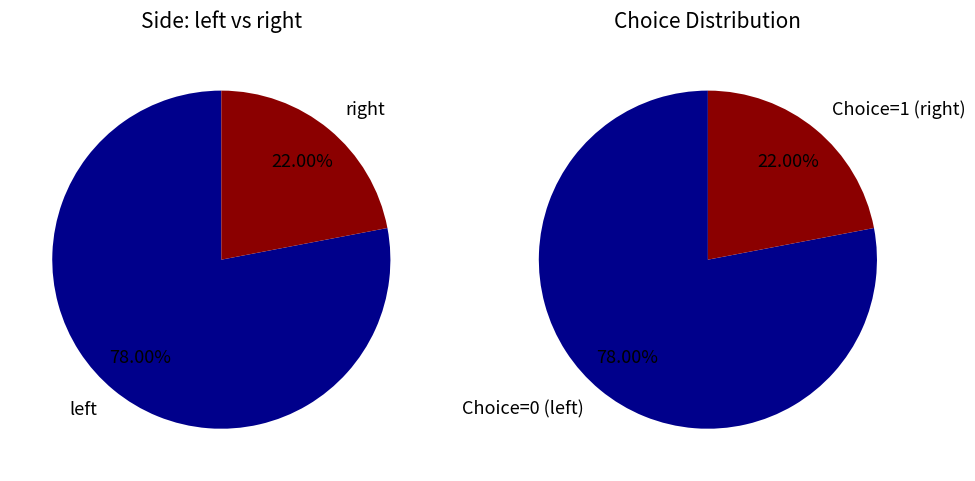

Rank the categories by value from lowest to highest.

right, left